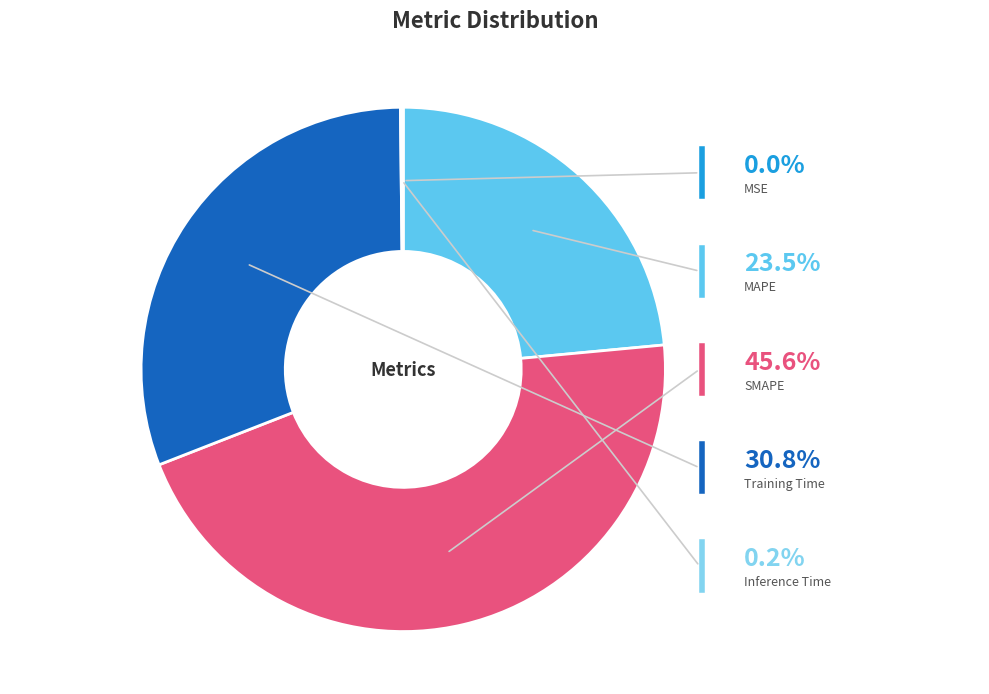

The Training Time slice represents 31% of the pie. True or false?

True